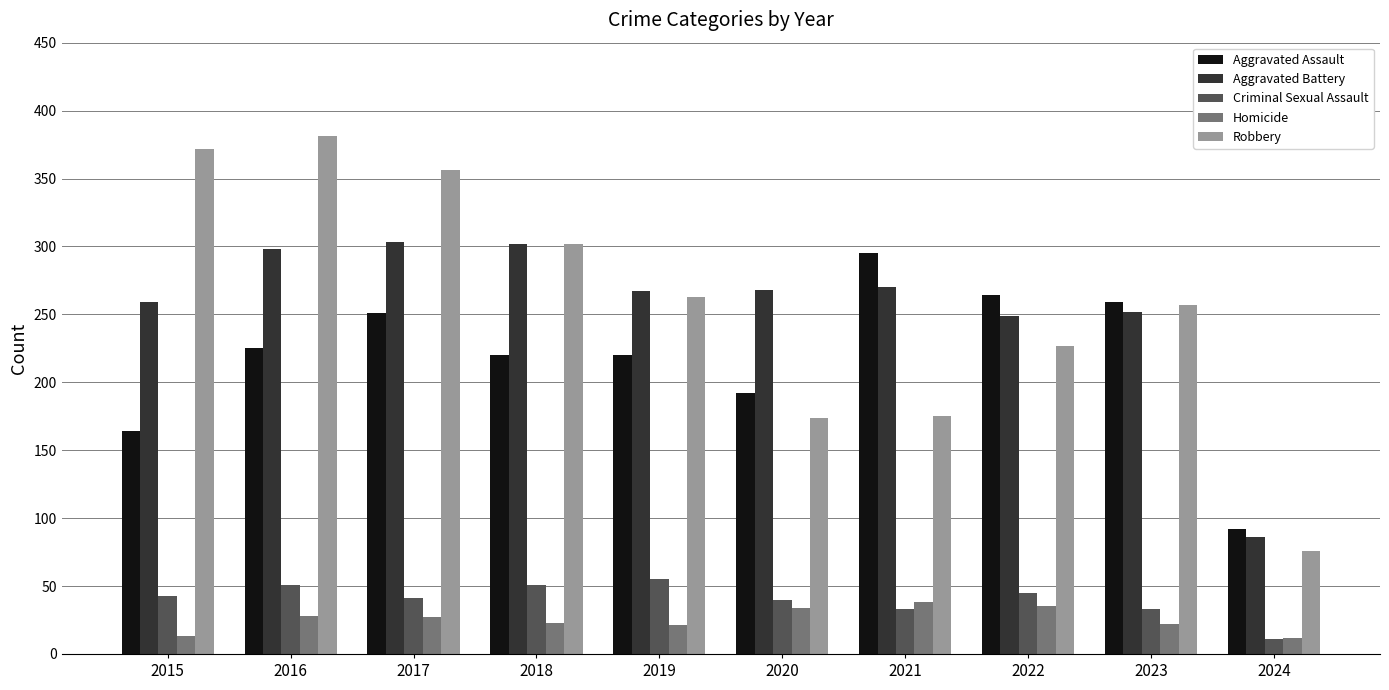

What is the average value of the Aggravated Battery series?

255